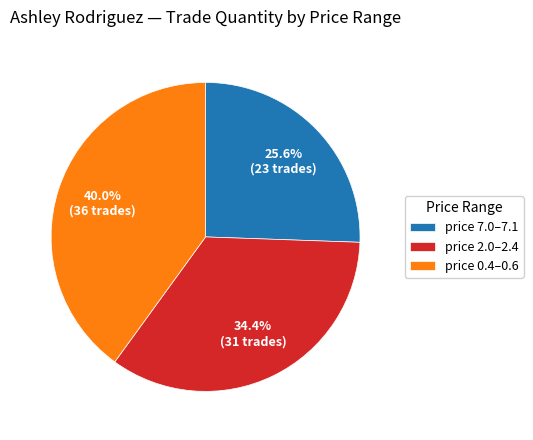

Between price 7.0–7.1 and price 0.4–0.6, which is larger?

price 0.4–0.6